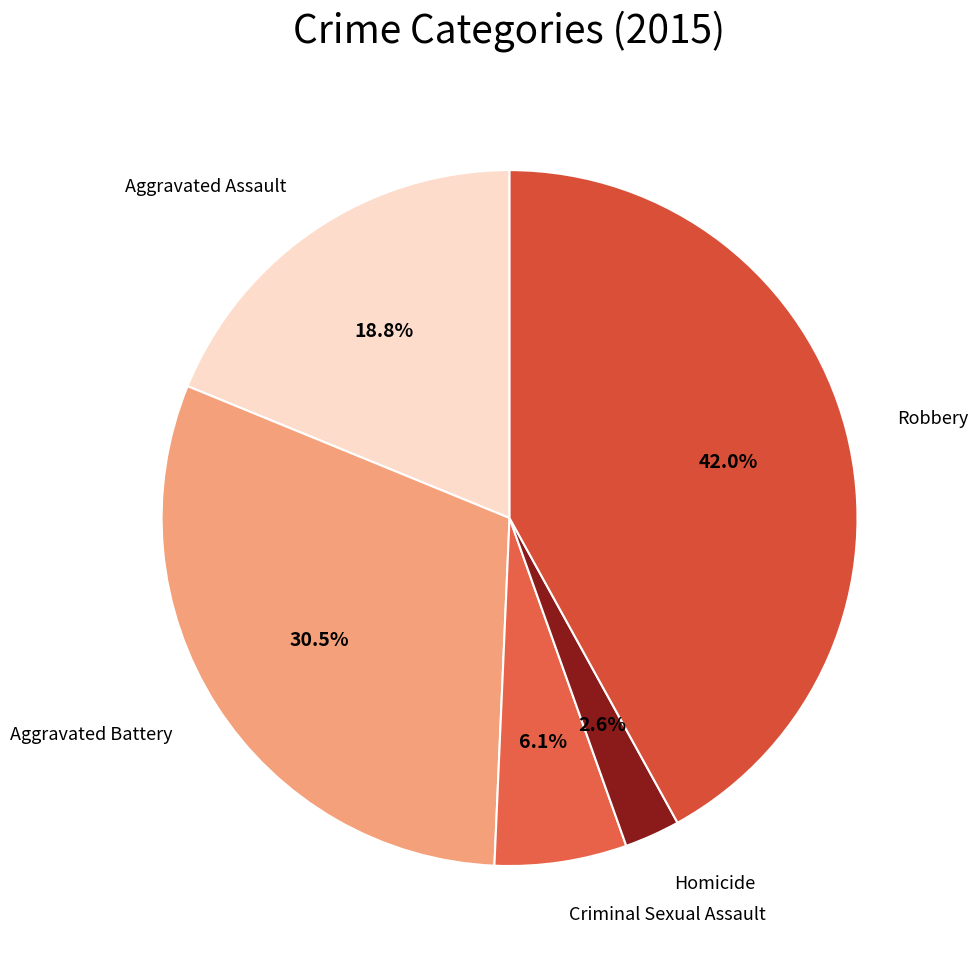

Combined, do Robbery and Aggravated Assault account for over 50%?

Yes